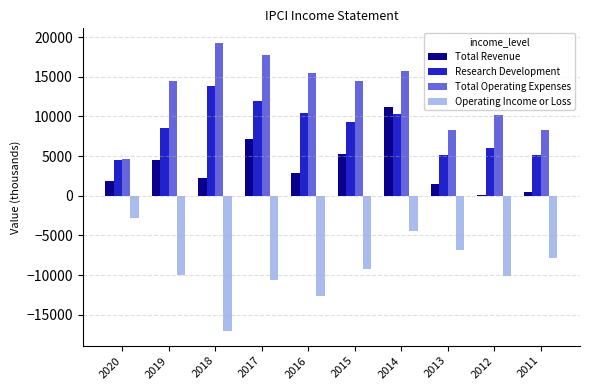

What is the highest value of the Research Development series?

13900